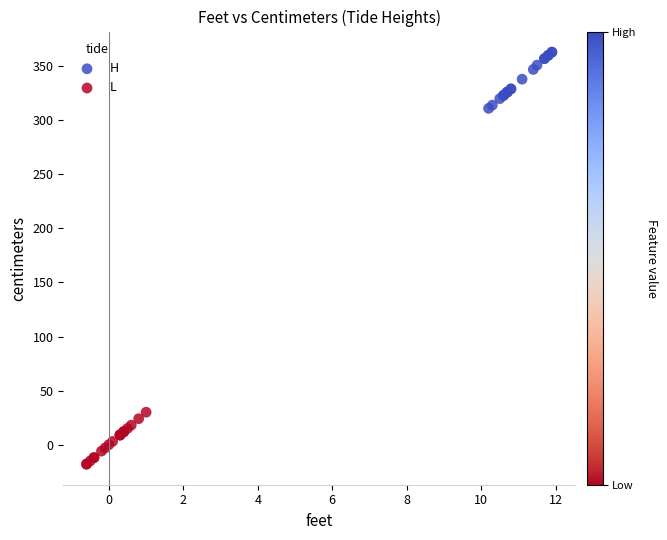

Which series reaches the minimum Y coordinate?

L